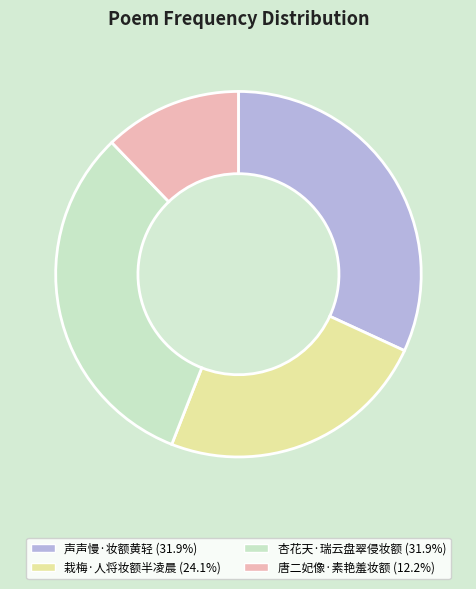

What is the ratio of the value at 唐二妃像·素艳羞妆额 to the value at 栽梅·人将妆额半凌晨?

0.5